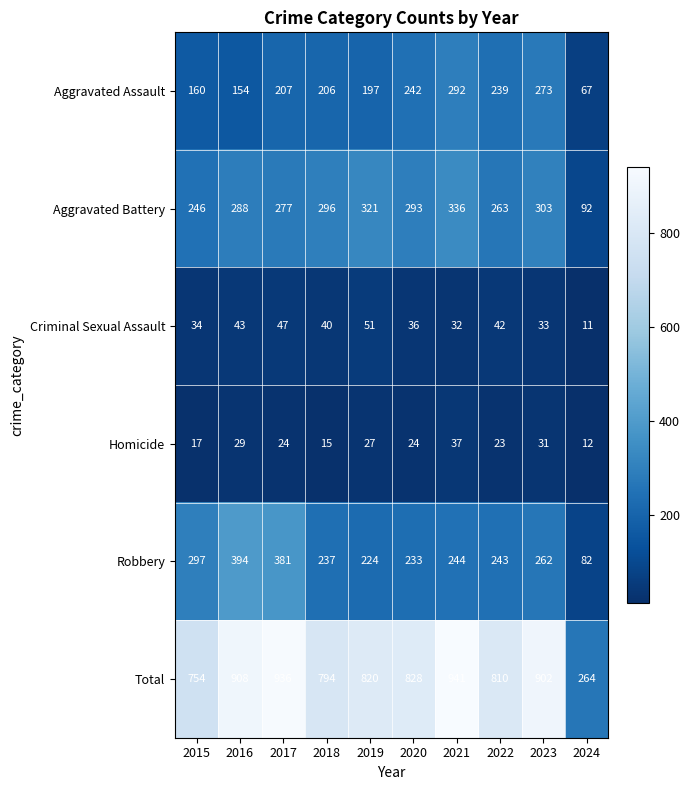

Is it true that Aggravated Battery equals 246 at 2015?

True